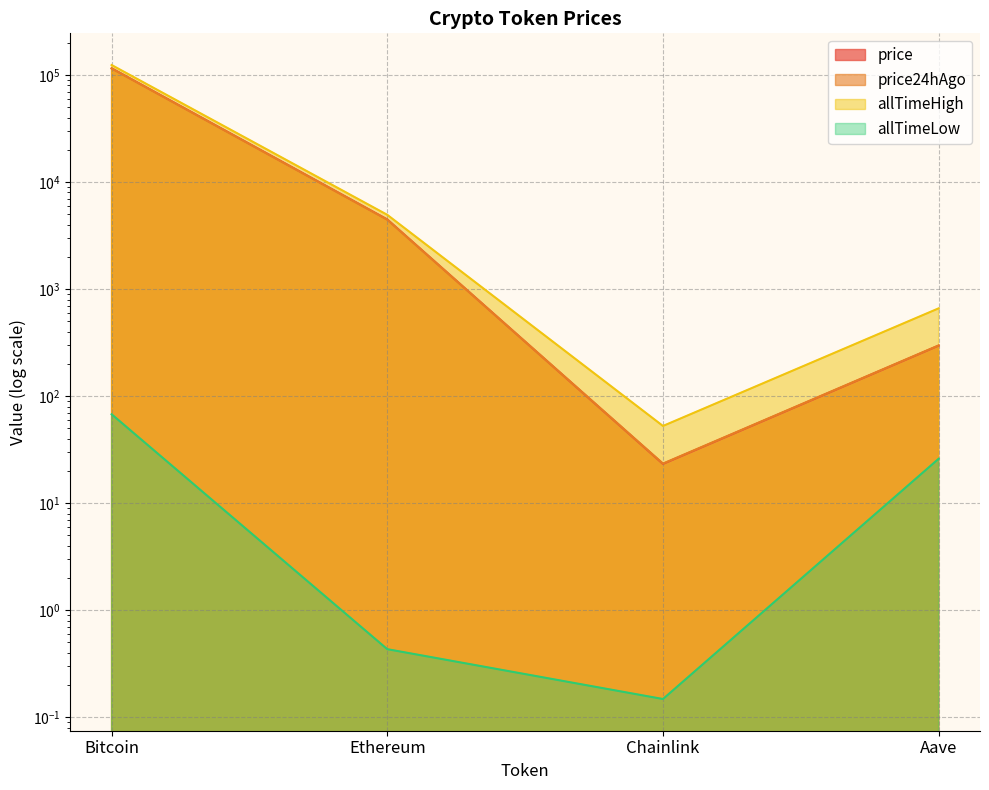

The value of price at Chainlink is 23.3. True or false?

True